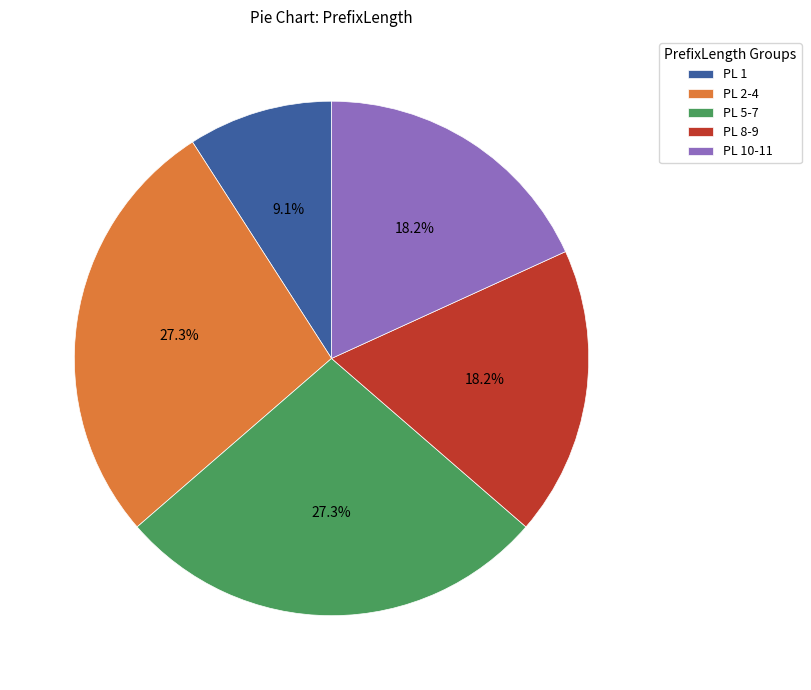

Is there any slice that represents more than half of the pie?

No